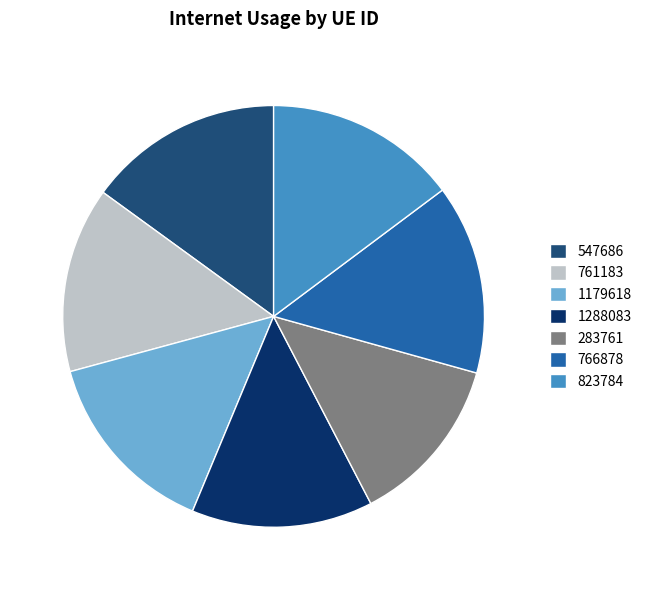

True or false: 761183 accounts for 19% of the total.

False